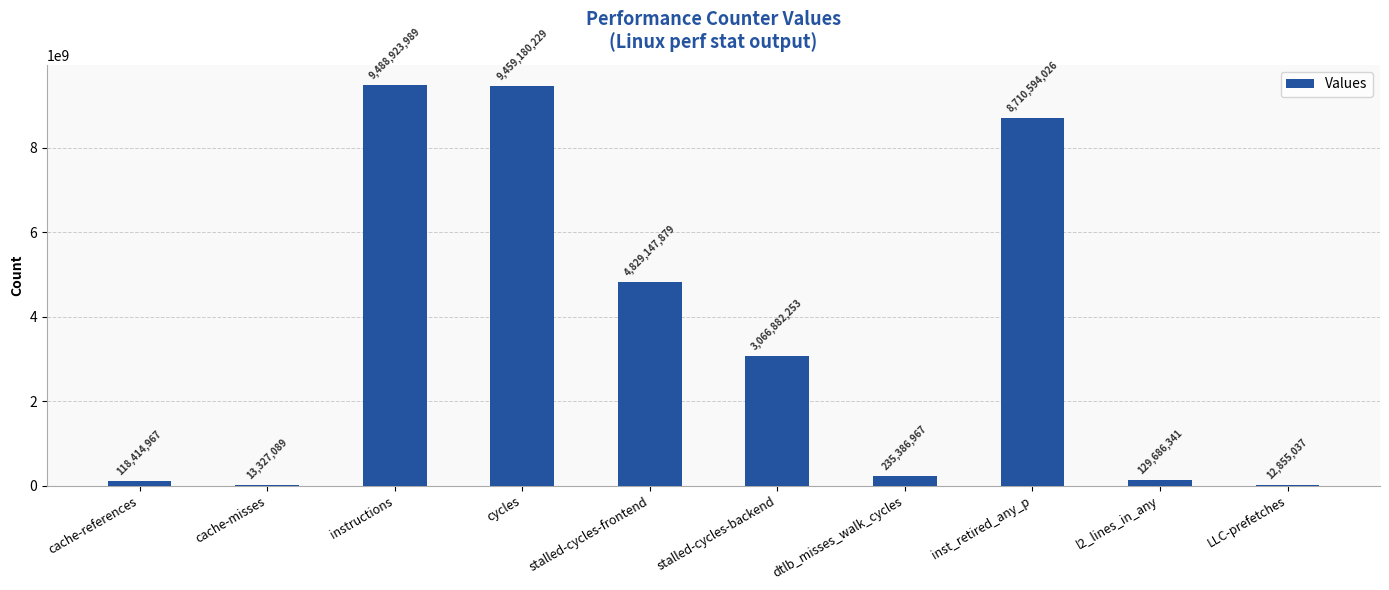

What is the greatest value displayed?

9488923989